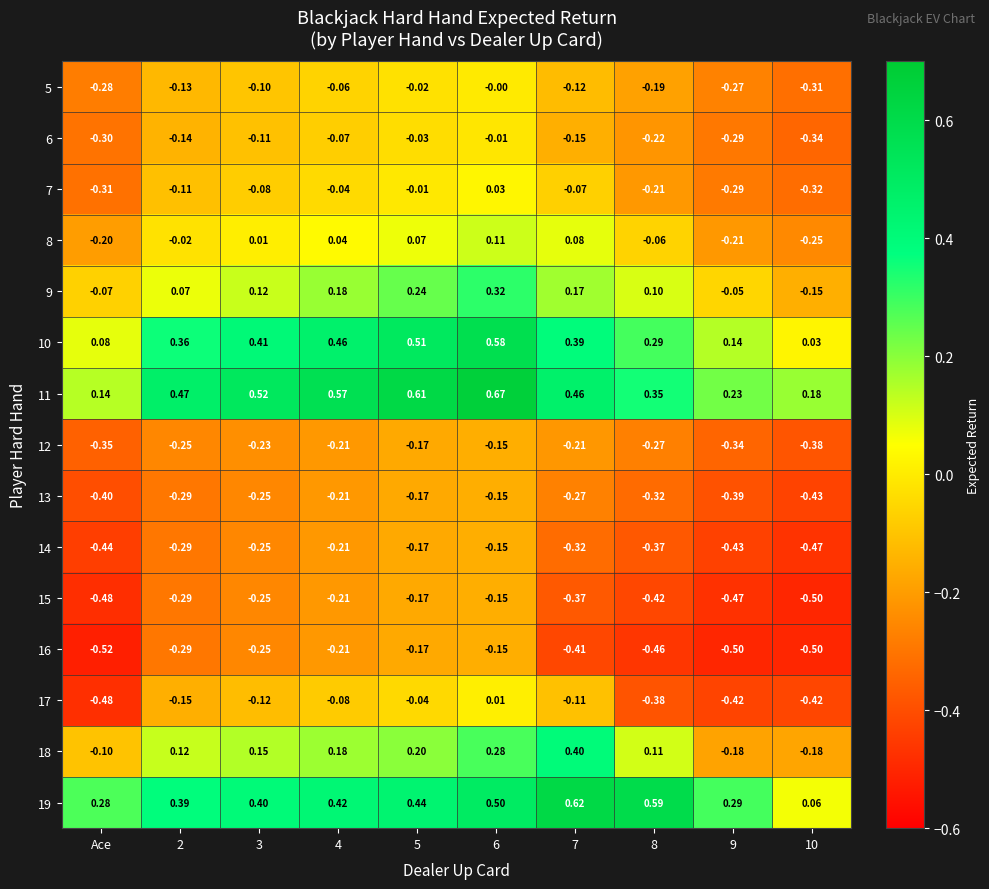

Count the number of categories in the chart.

10